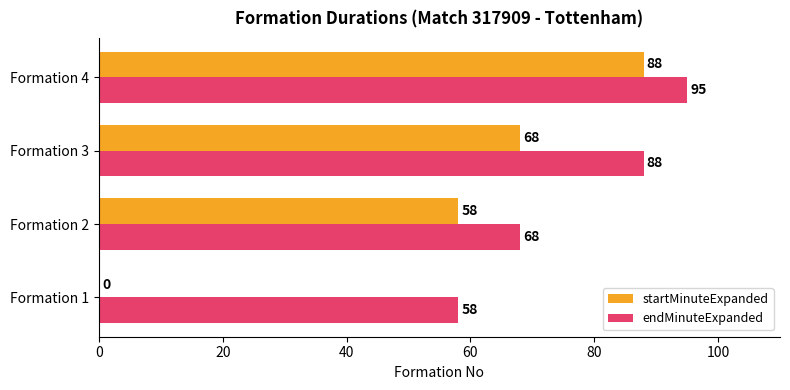

What are all the series names shown in the legend?

startMinuteExpanded, endMinuteExpanded